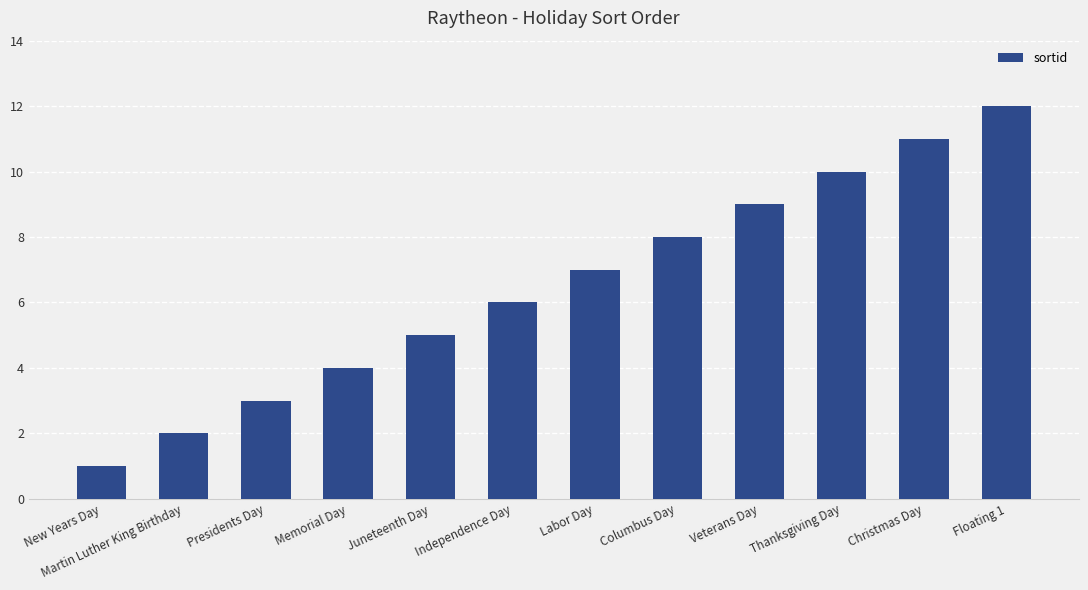

What is the ratio of the value at Juneteenth Day to the value at Floating 1?

0.4